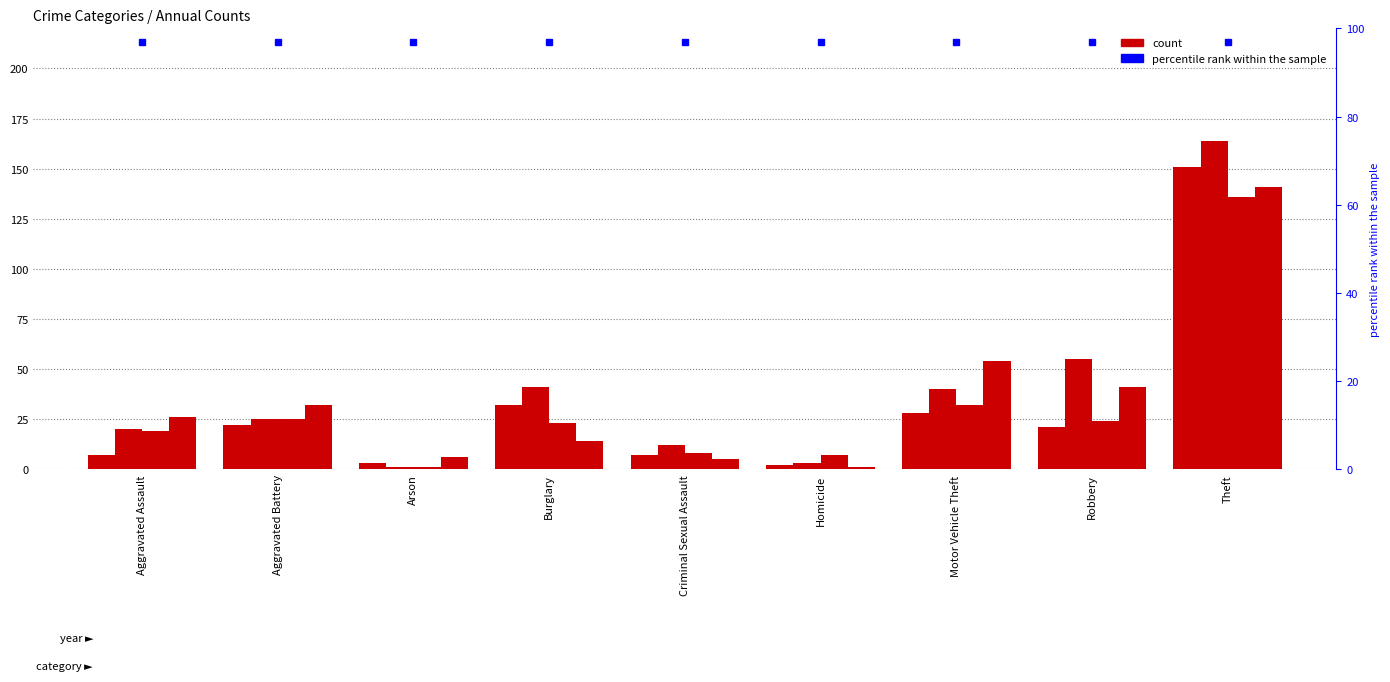

How many groups of bars are there?

9